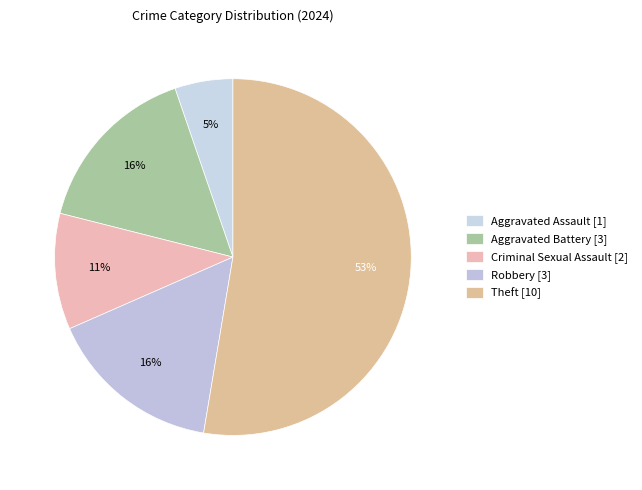

Count the number of slices in the pie.

5